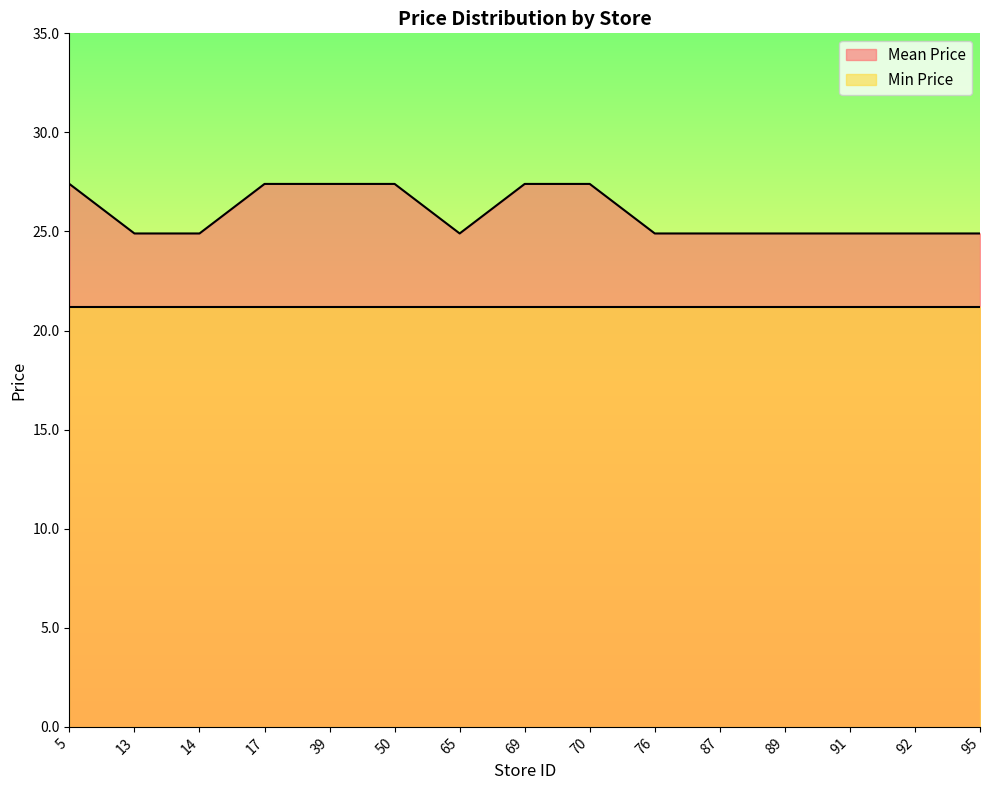

Rank the series at 92 from highest to lowest value.

Mean Price, Min Price